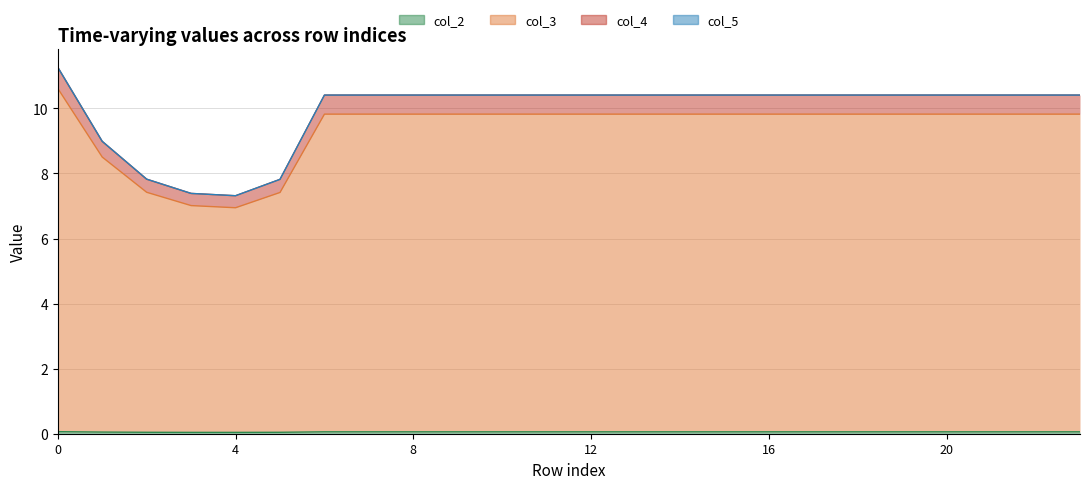

True or false: col_3 has more than 0 interior local peaks.

False